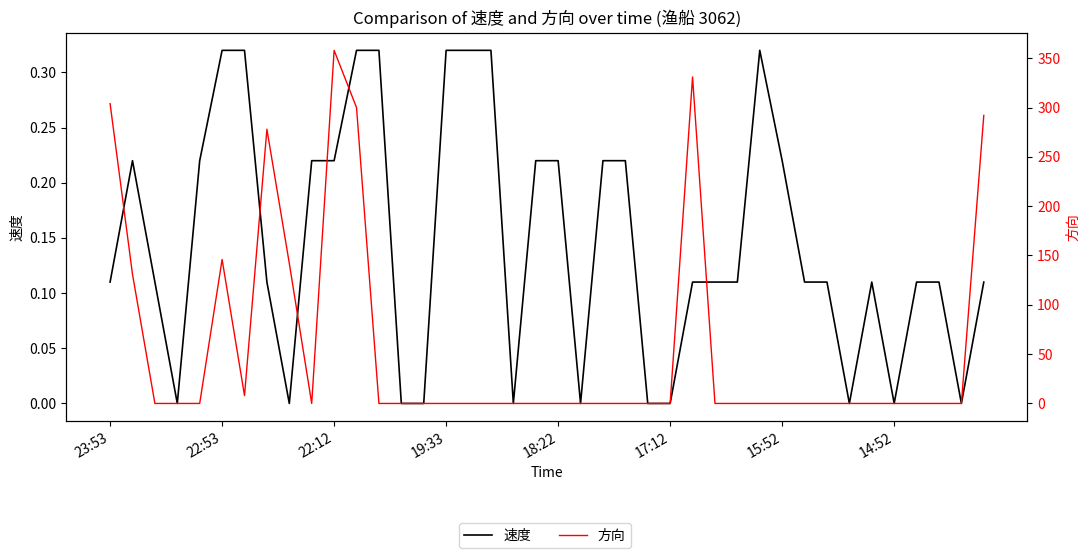

Rank the series at 32 from highest to lowest value.

速度, 方向